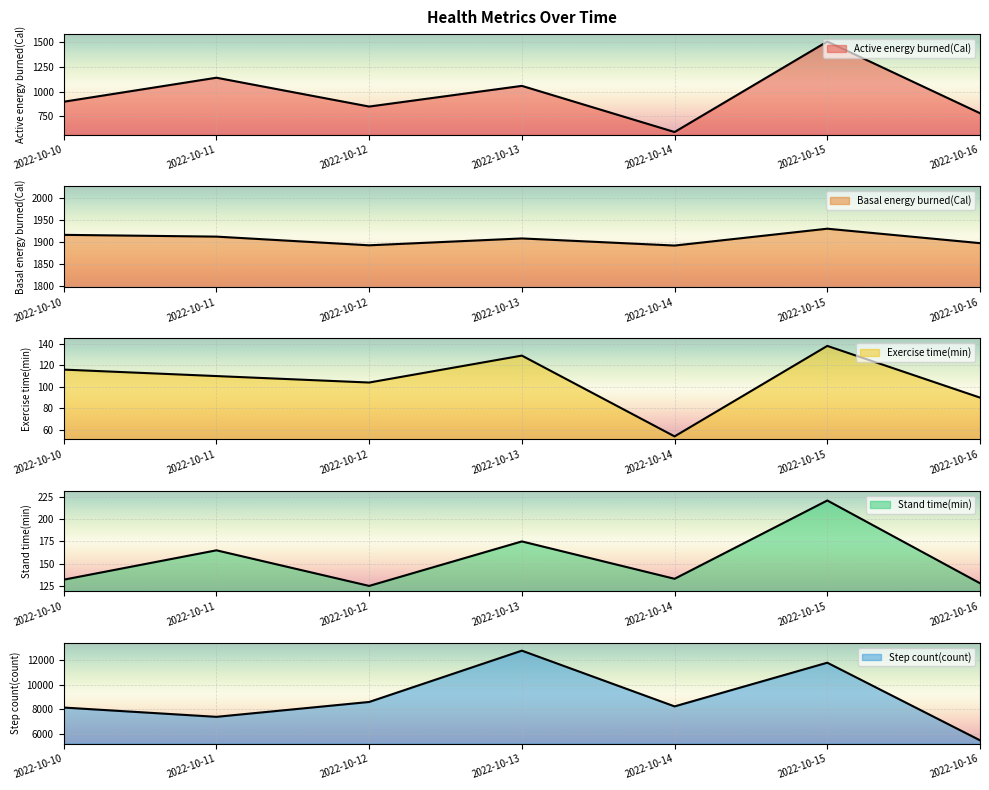

Count the Exercise time(min) values in the range 90 to 129.

5